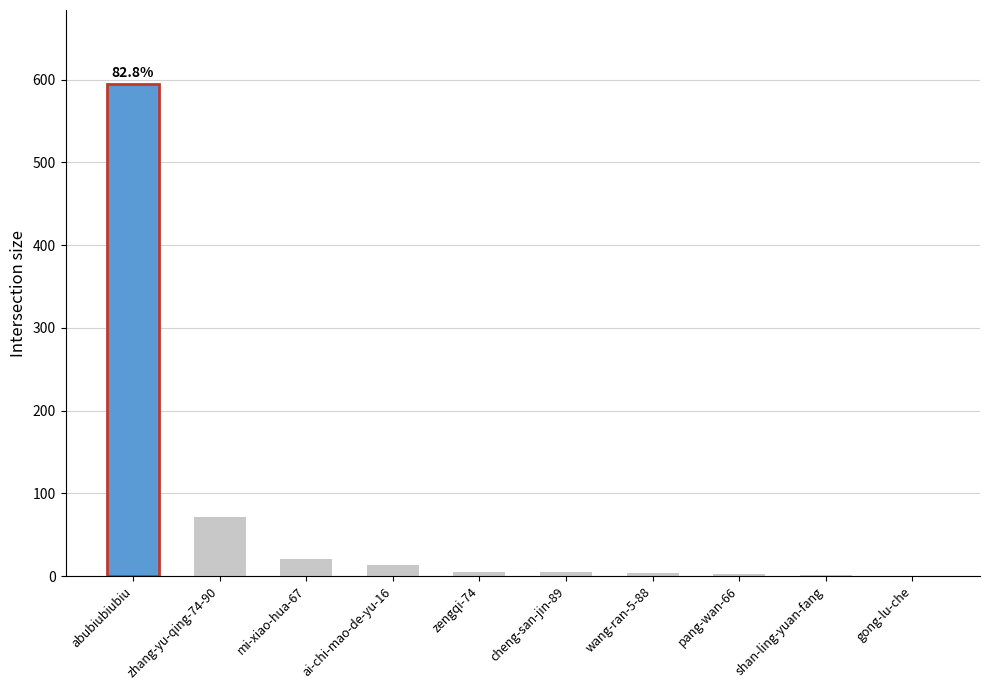

Approximately how many times larger is the value at wang-ran-5-88 compared to ai-chi-mao-de-yu-16?

0.3